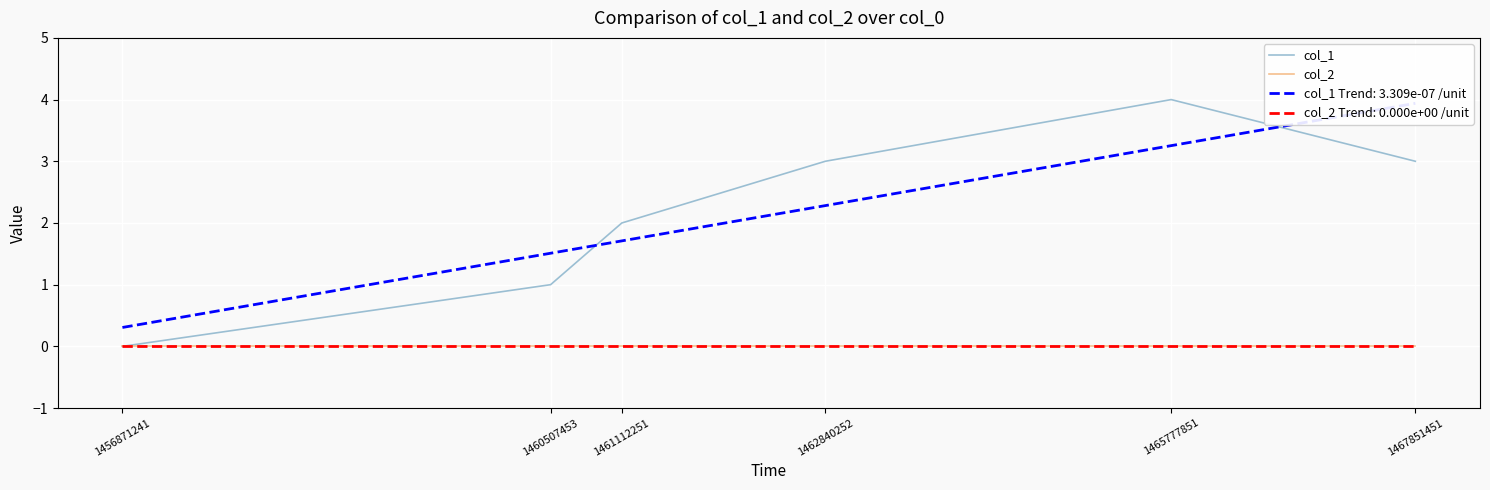

True or false: col_2 and col_1 cross at least once.

False